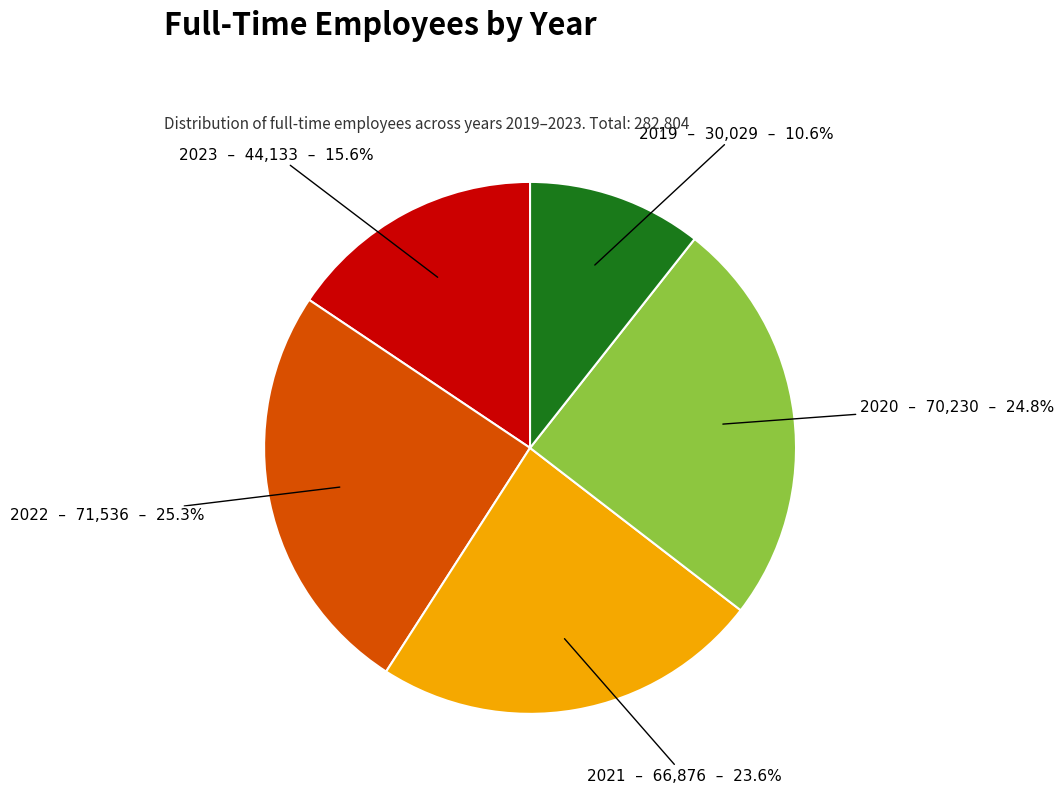

Count the number of slices in the pie.

5